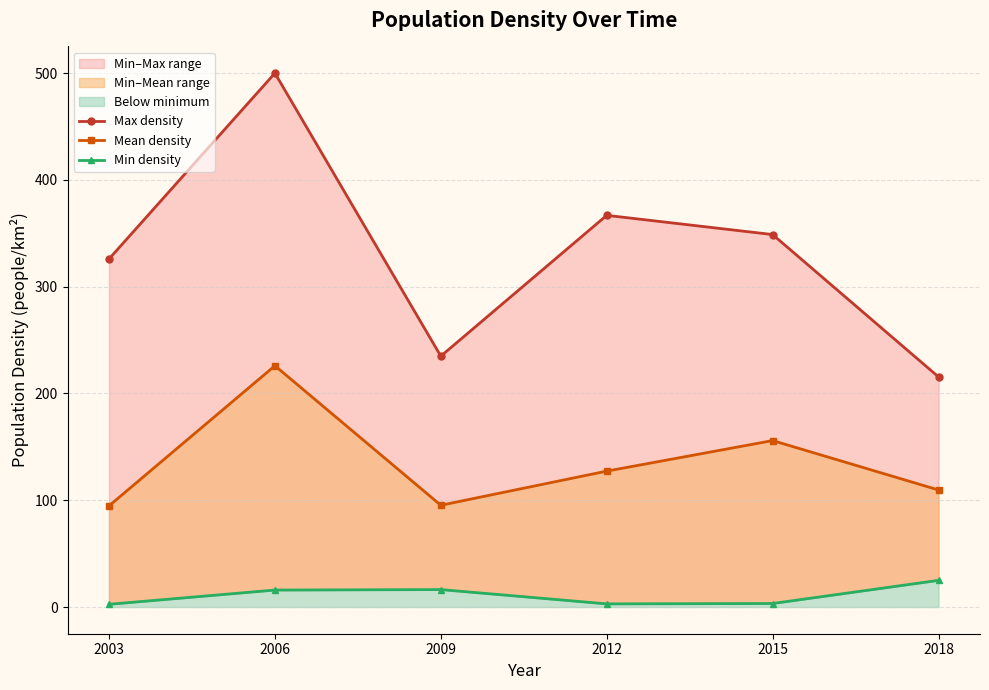

Reading left to right, what are all the values shown in this chart?

Max density: 2003=326.0	2006=500.0	2009=234.9	2012=366.8	2015=348.8	2018=215.5
Mean density: 2003=94.7	2006=226.0	2009=95.3	2012=127.3	2015=155.9	2018=109.6
Min density: 2003=2.6	2006=15.9	2009=16.3	2012=3.0	2015=3.3	2018=25.0